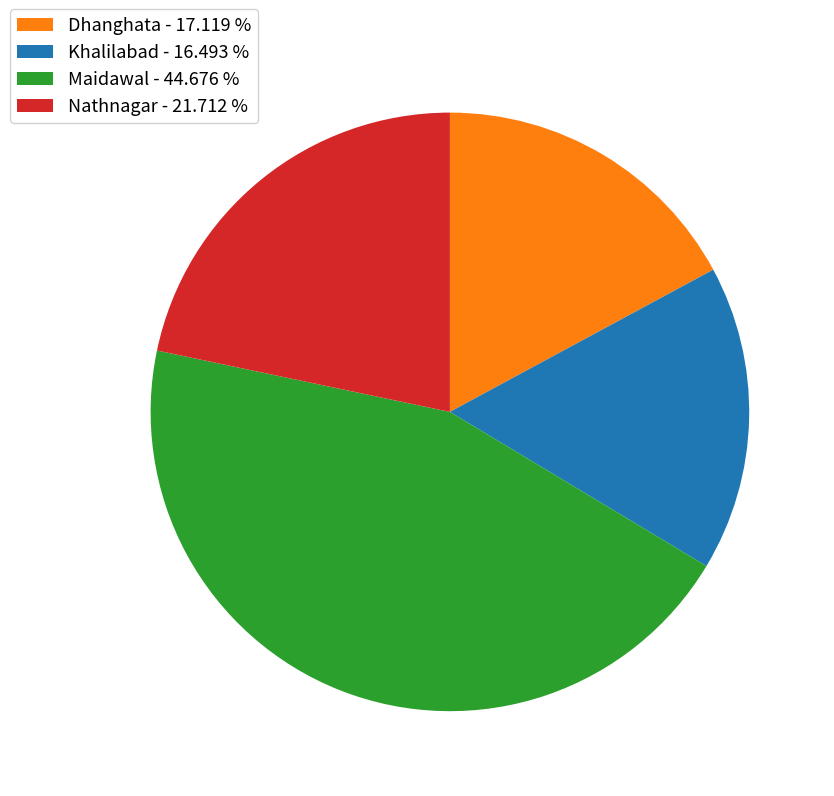

Which has a higher value, Nathnagar or Khalilabad?

Nathnagar